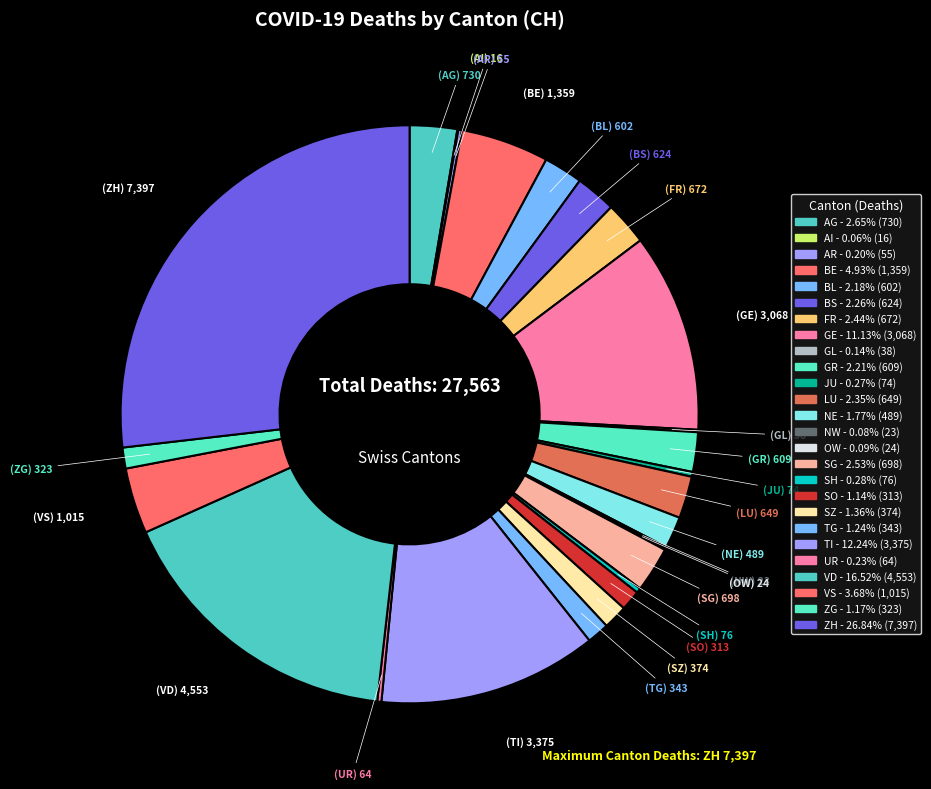

Is it true that VD is 2% of the pie?

False